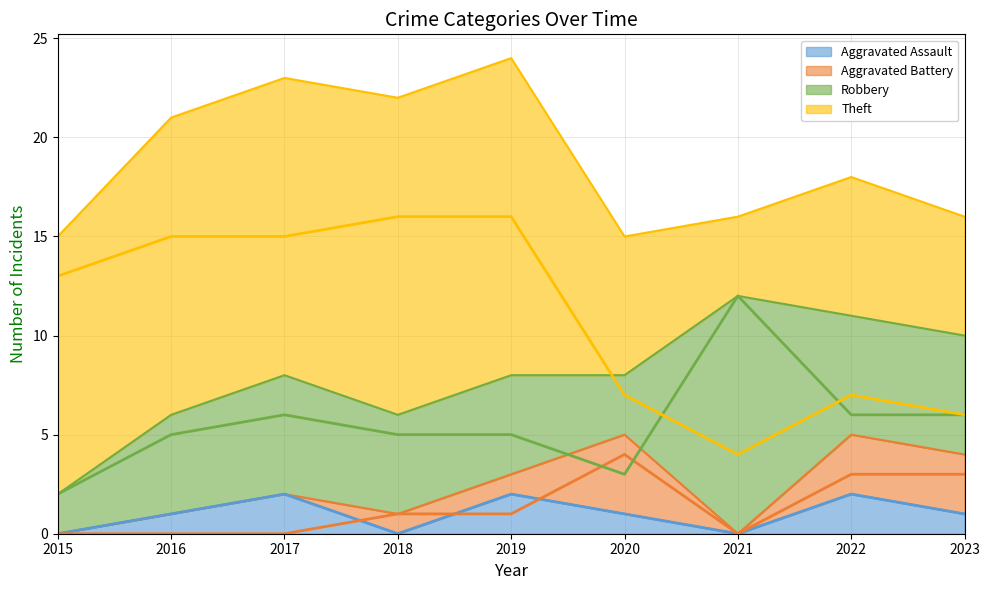

True or false: Robbery (line) has more than 2 interior local peaks.

False